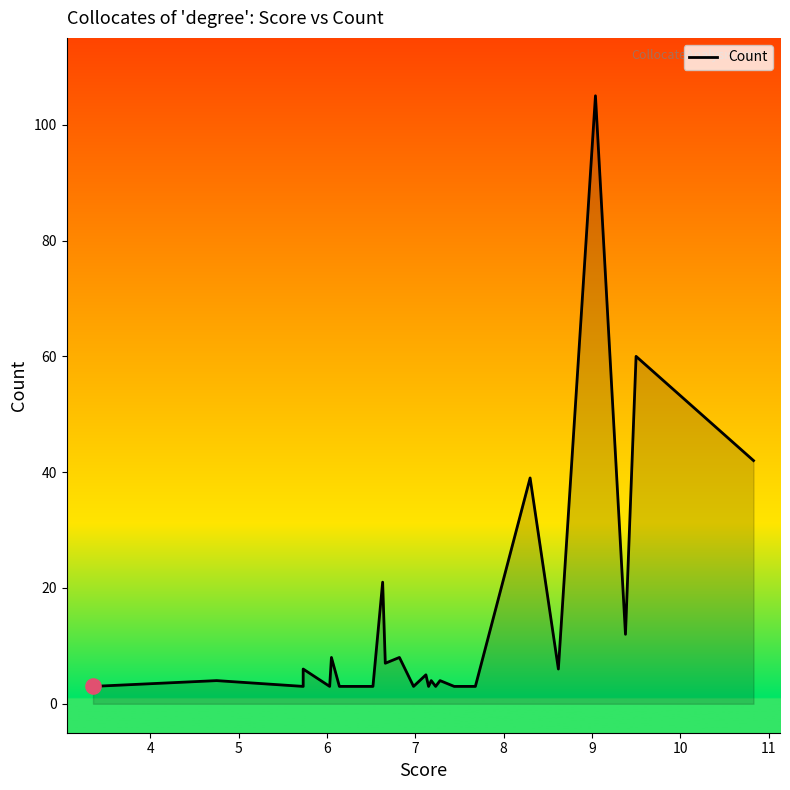

Between 7.18 and 6.03, which is larger?

7.18